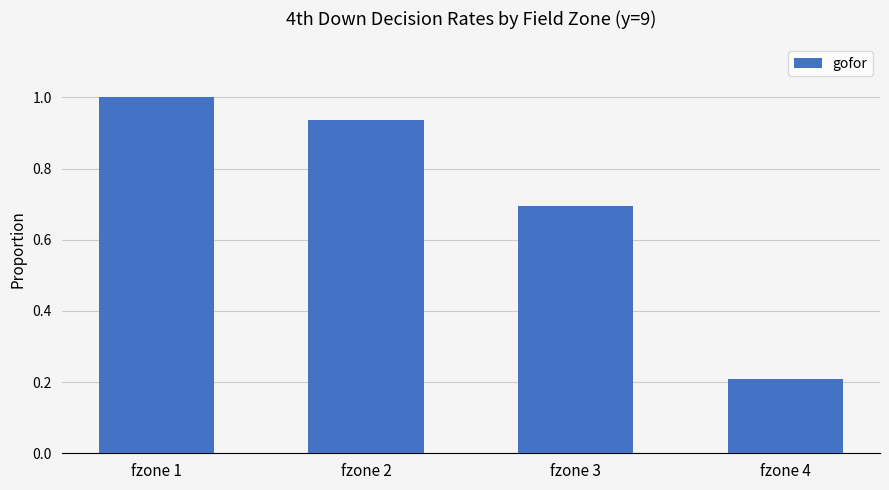

The value at fzone 1 is 1.7. True or false?

False